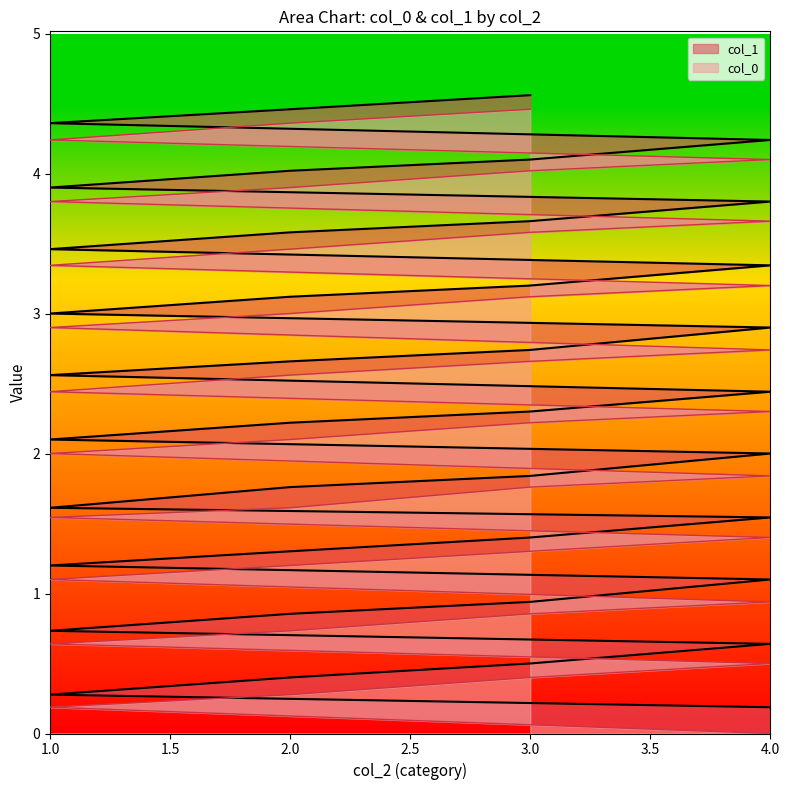

Reading left to right, extract all data points from this chart.

col_0: 0.0	0.2	0.3	0.4	0.5	0.6	0.7	0.9	0.9	1.1	1.2	1.3	1.4	1.5	1.6	1.8	1.8	2.0	2.1	2.2	2.3	2.4	2.6	2.7	2.7	2.9	3.0	3.1	3.2	3.3	3.5	3.6	3.7	3.8	3.9	4.0	4.1	4.2	4.4	4.5
col_1: 0.2	0.3	0.4	0.5	0.6	0.7	0.9	0.9	1.1	1.2	1.3	1.4	1.5	1.6	1.8	1.8	2.0	2.1	2.2	2.3	2.4	2.6	2.7	2.7	2.9	3.0	3.1	3.2	3.3	3.5	3.6	3.7	3.8	3.9	4.0	4.1	4.2	4.4	4.5	4.6